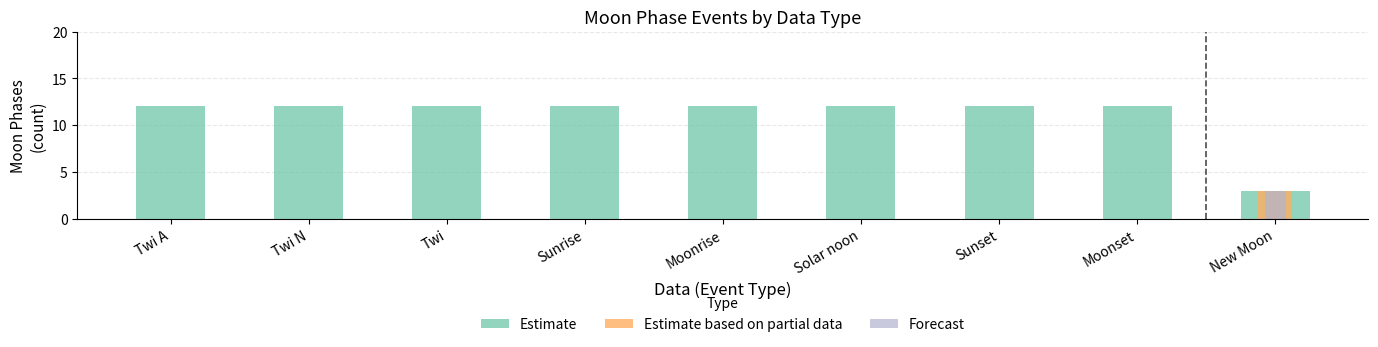

What is the total value across all series at Sunset?

12